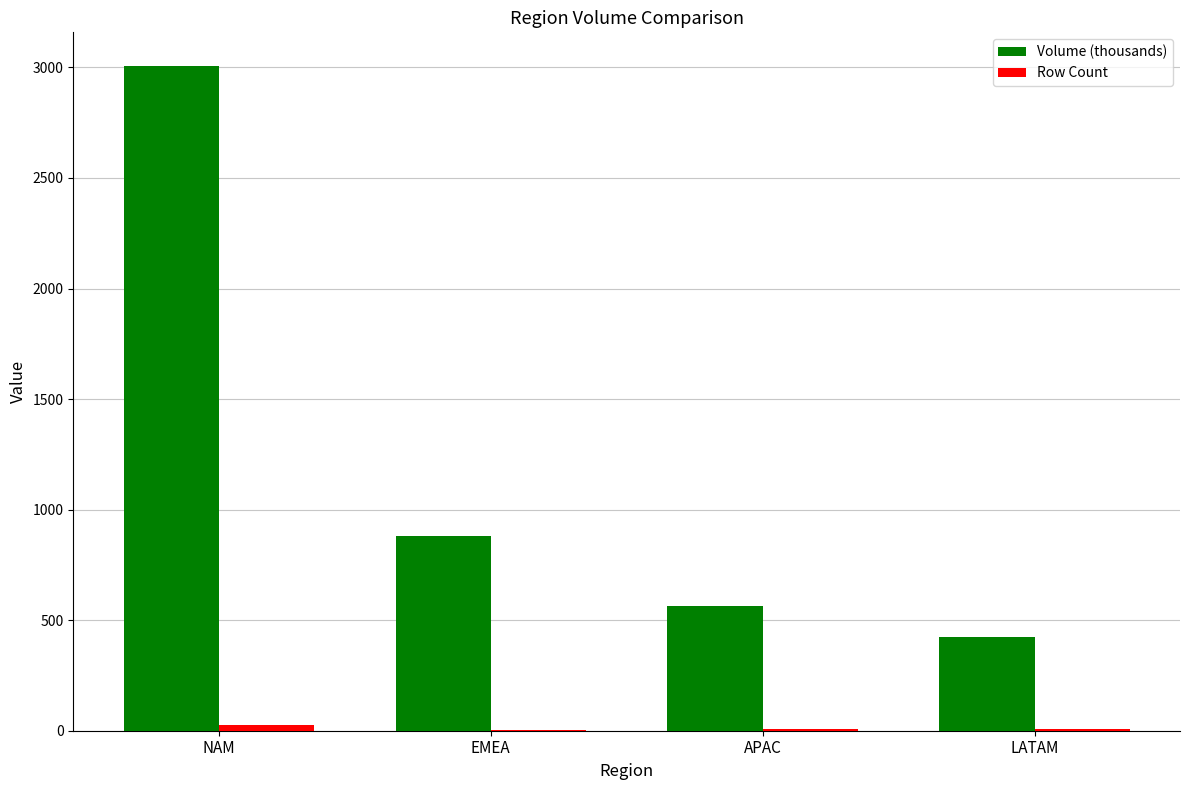

Are the bars horizontal?

No